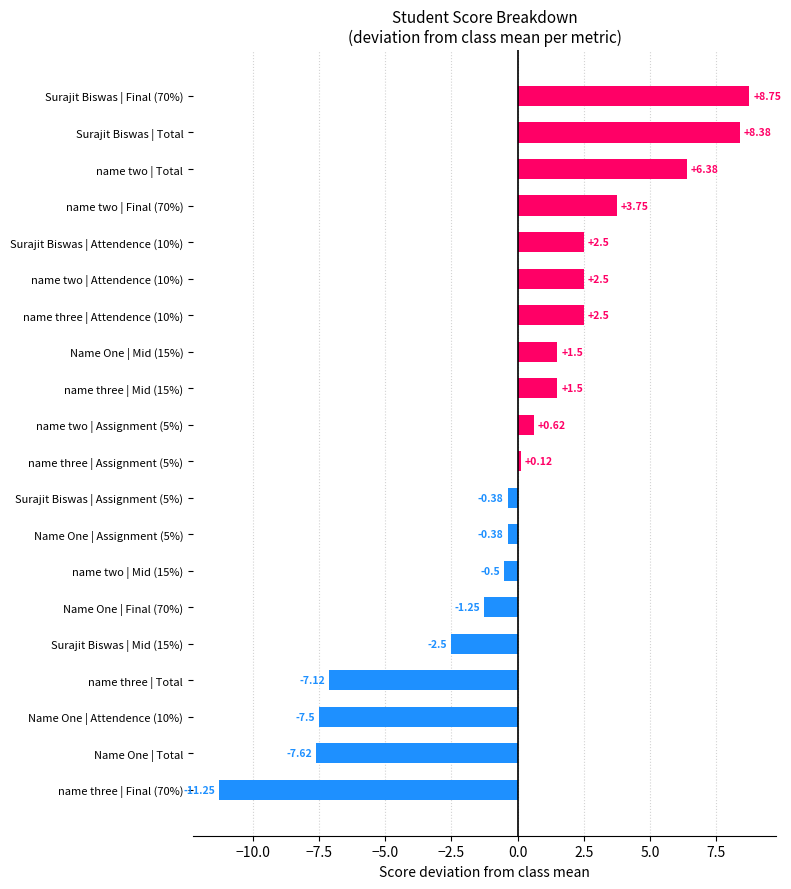

What is the label of the 2nd bar from the bottom?

Name One | Total